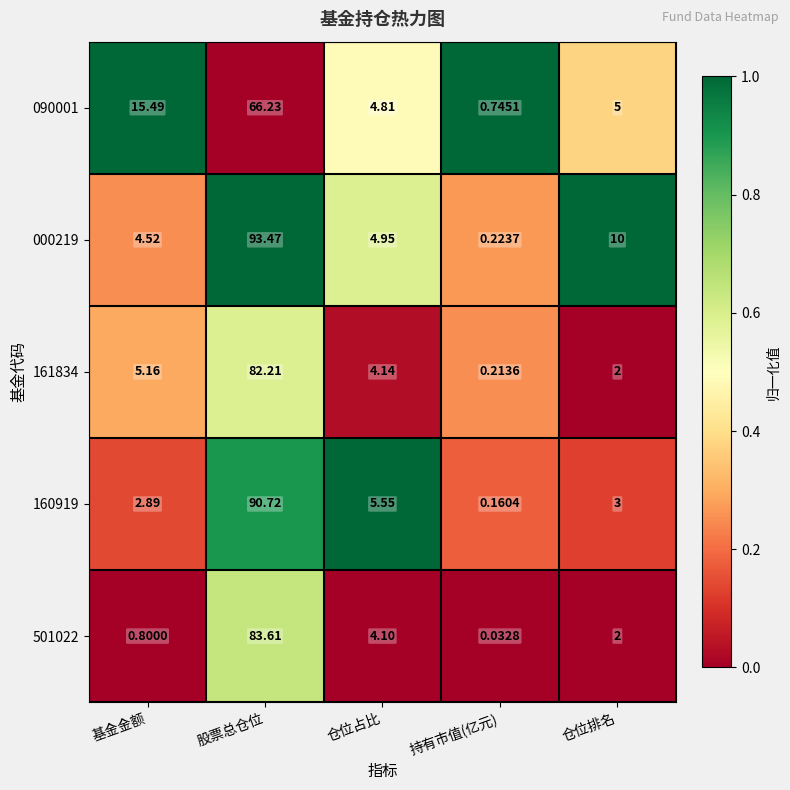

Which series has the widest spread of values?

000219